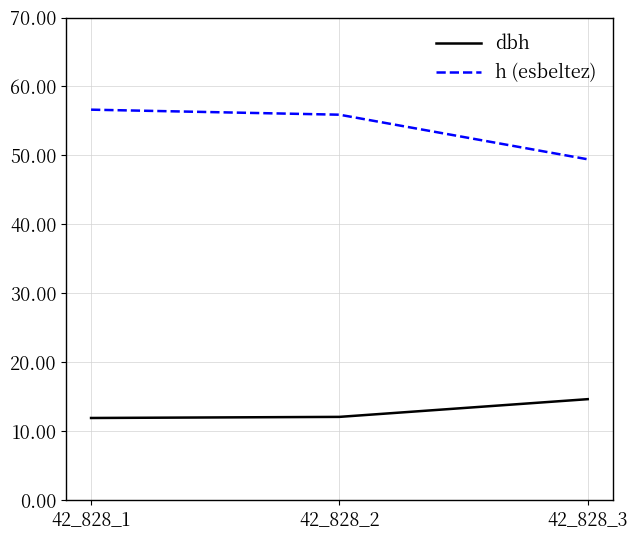

Rank the series at 42_828_3 from highest to lowest value.

h (esbeltez), dbh